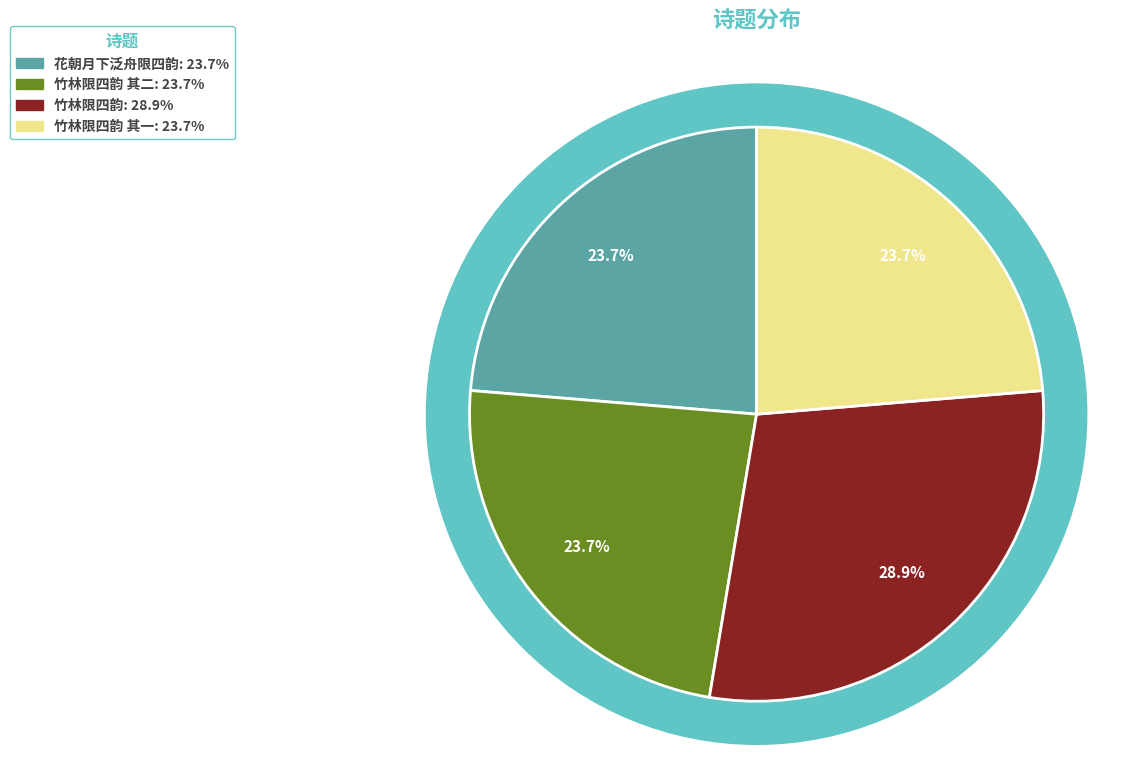

To the nearest percent, what percentage of the pie is 花朝月下泛舟限四韵?

24%